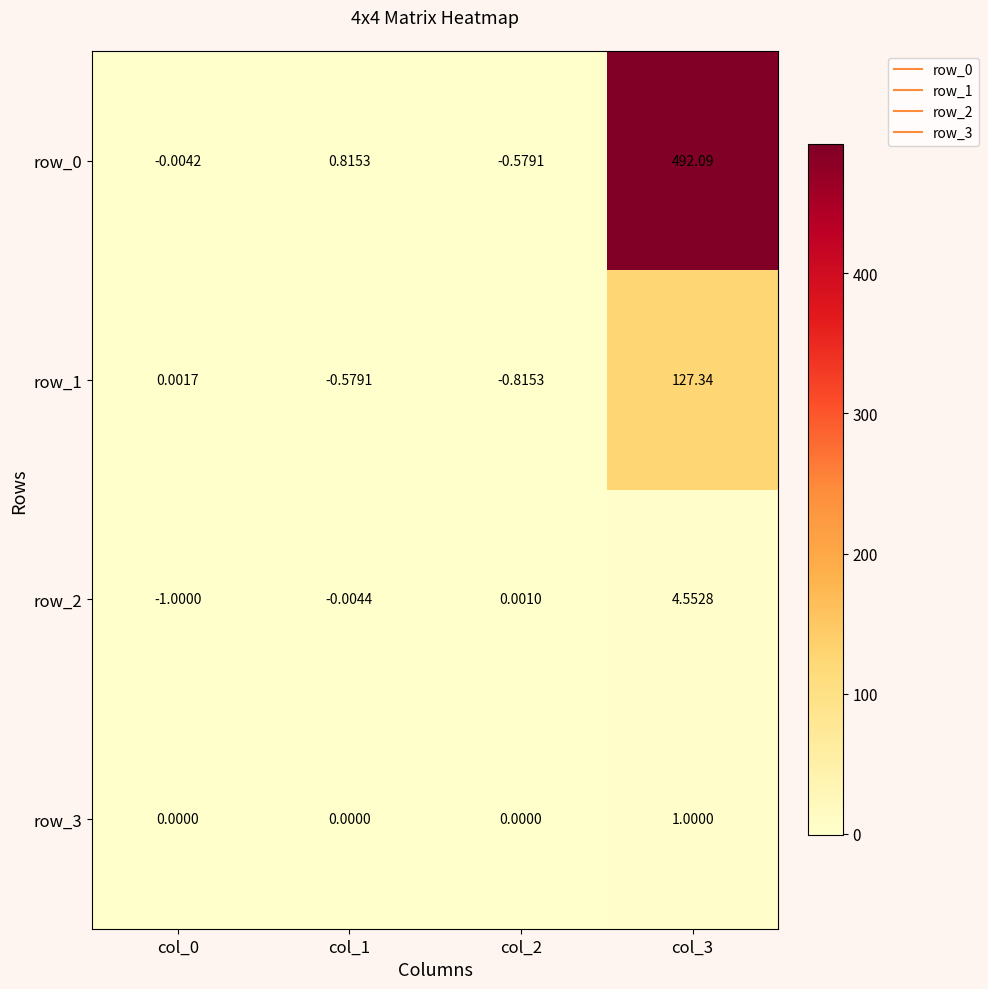

What is the maximum value for row_0?

492.1